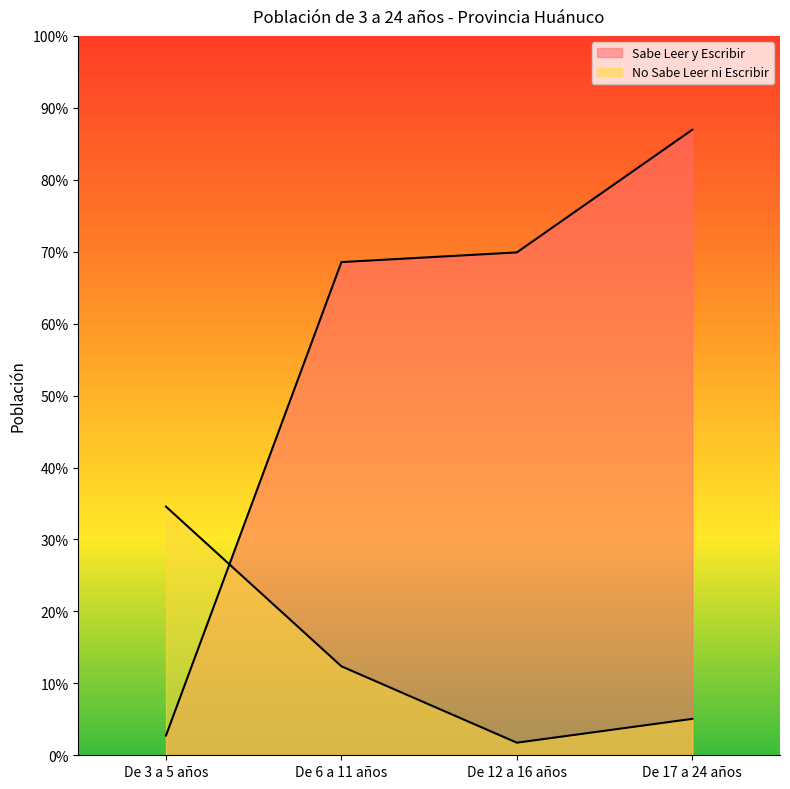

How many intersections are there between No Sabe Leer ni Escribir and Sabe Leer y Escribir?

1